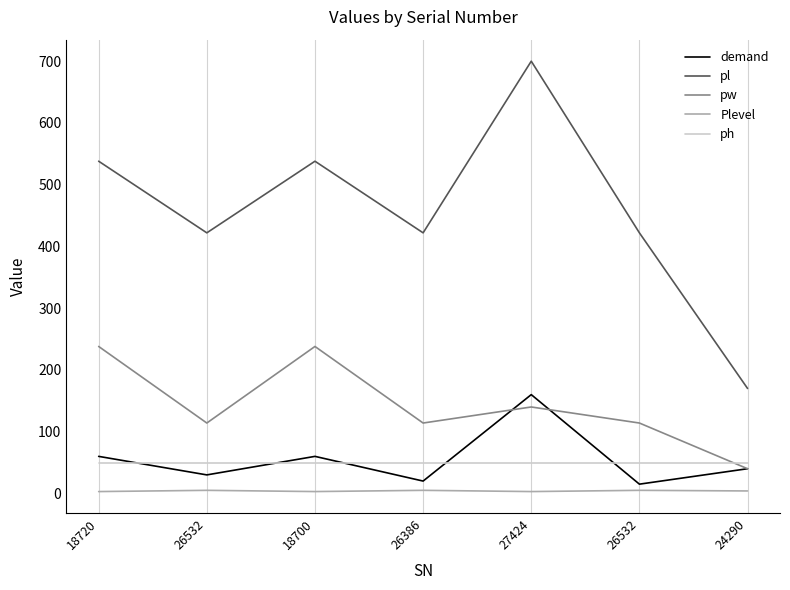

What is the label of the 5th point from the right?

18700